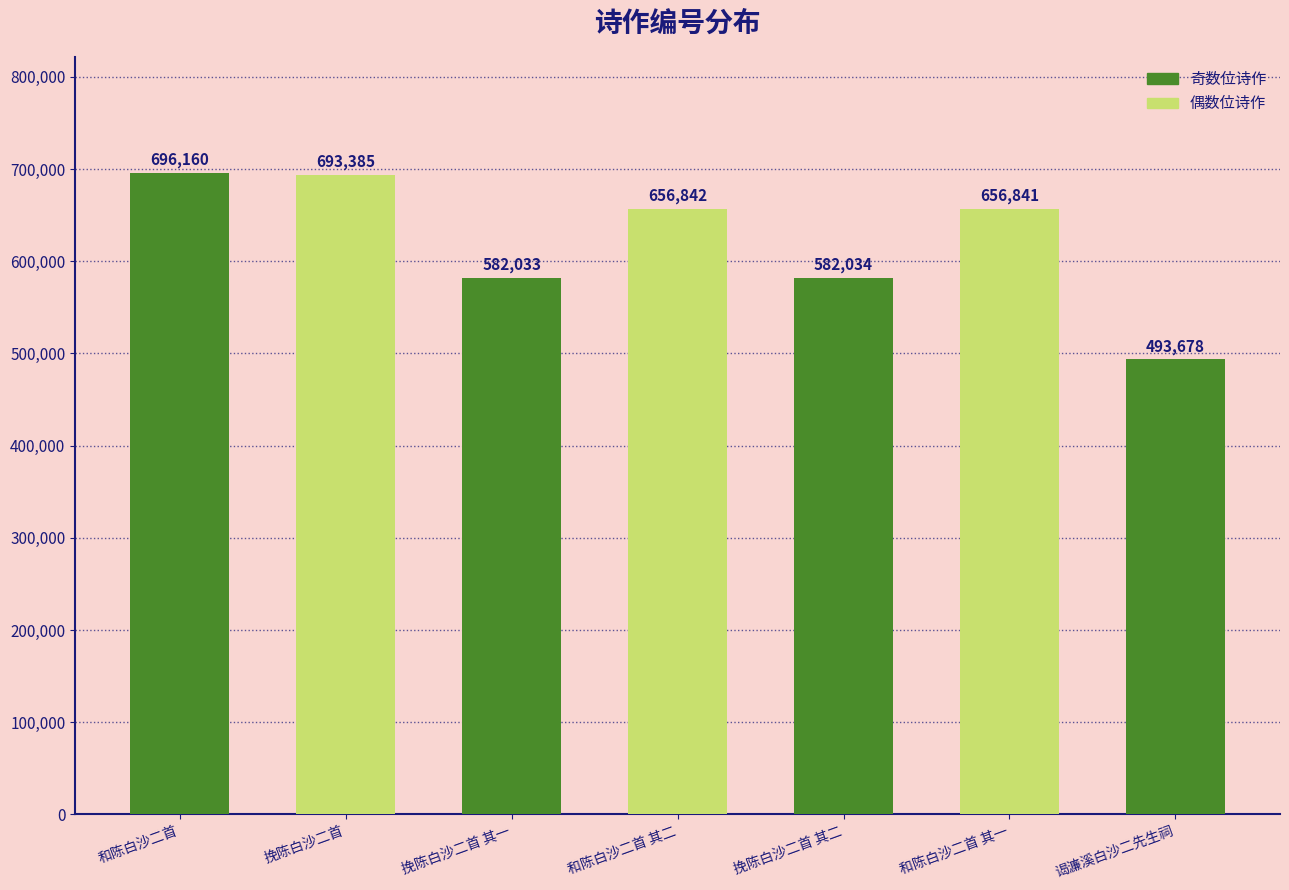

What is the difference between the values at 挽陈白沙二首 其一 and 挽陈白沙二首 其二?

1